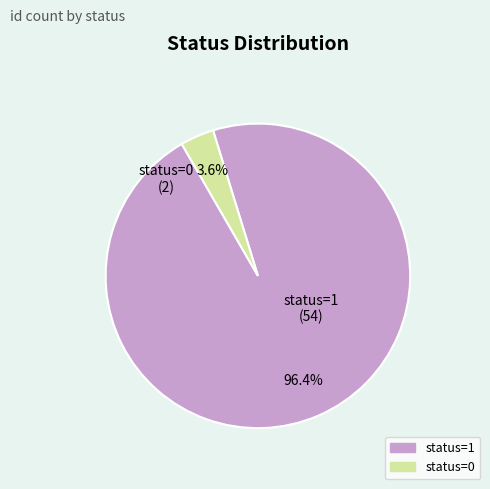

How much of the chart is everything except status=0?

96.4%